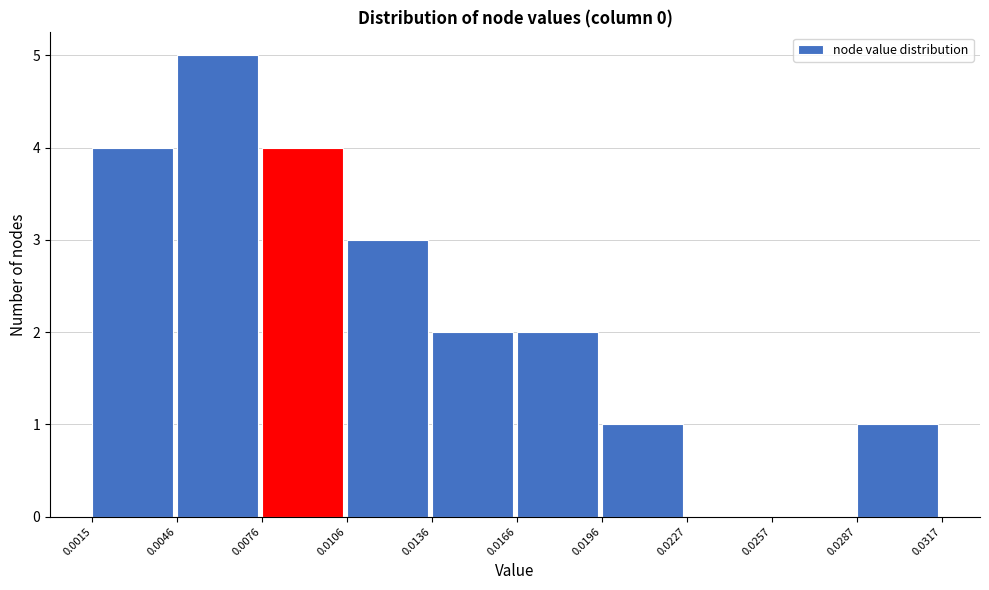

Reading left to right, list every bar in this chart as the range it spans on the x-axis followed by its height. The values are not printed on the chart, so give them approximately, as read against the axis.

0.0015 to 0.0046: 4
0.0046 to 0.0076: 5
0.0076 to 0.0106: 4
0.0106 to 0.0136: 3
0.0136 to 0.0166: 2
0.0166 to 0.0196: 2
0.0196 to 0.0227: 1
0.0227 to 0.0257: 0
0.0257 to 0.0287: 0
0.0287 to 0.0317: 1